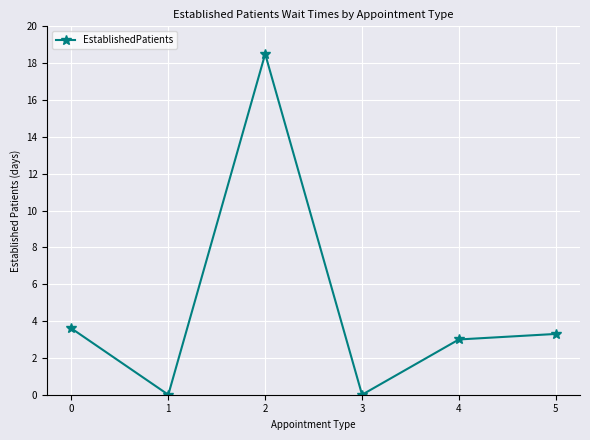

What is the greatest value displayed?

18.5